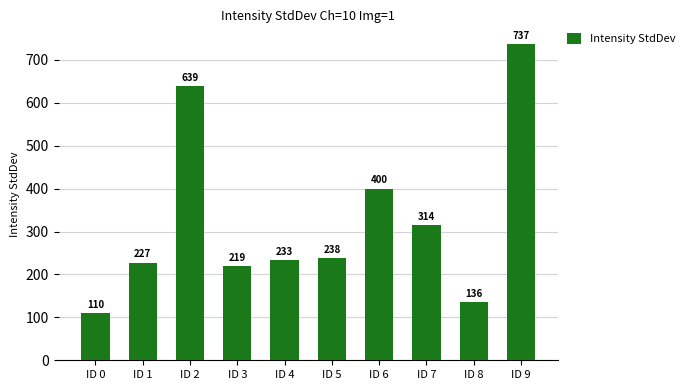

What is the difference between the values at ID 5 and ID 6?

161.8